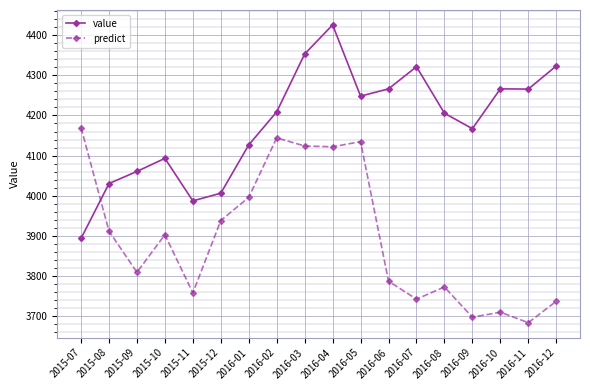

At how many categories does at least one series exceed 4070?

14